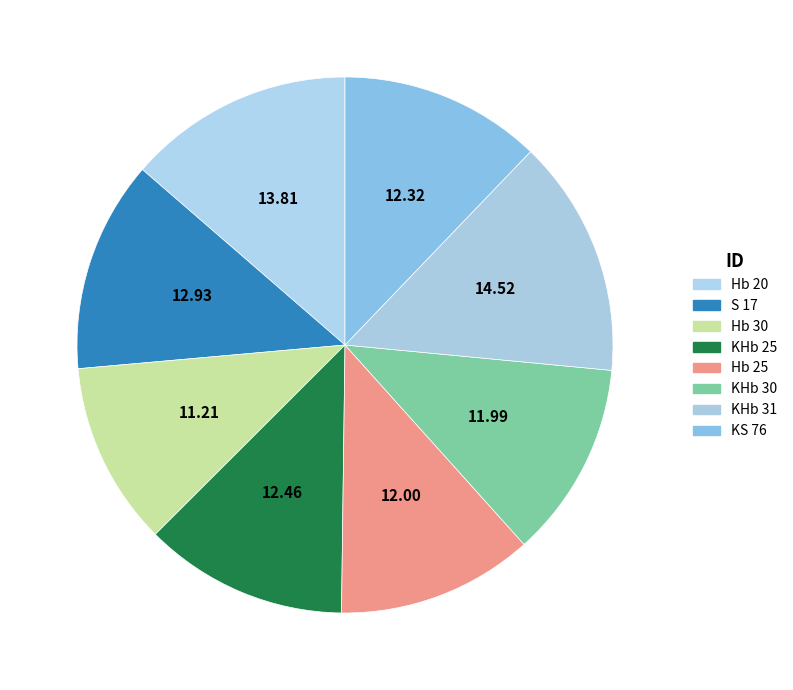

Rank the categories by value from lowest to highest.

Hb 30, KHb 30, Hb 25, KS 76, KHb 25, S 17, Hb 20, KHb 31